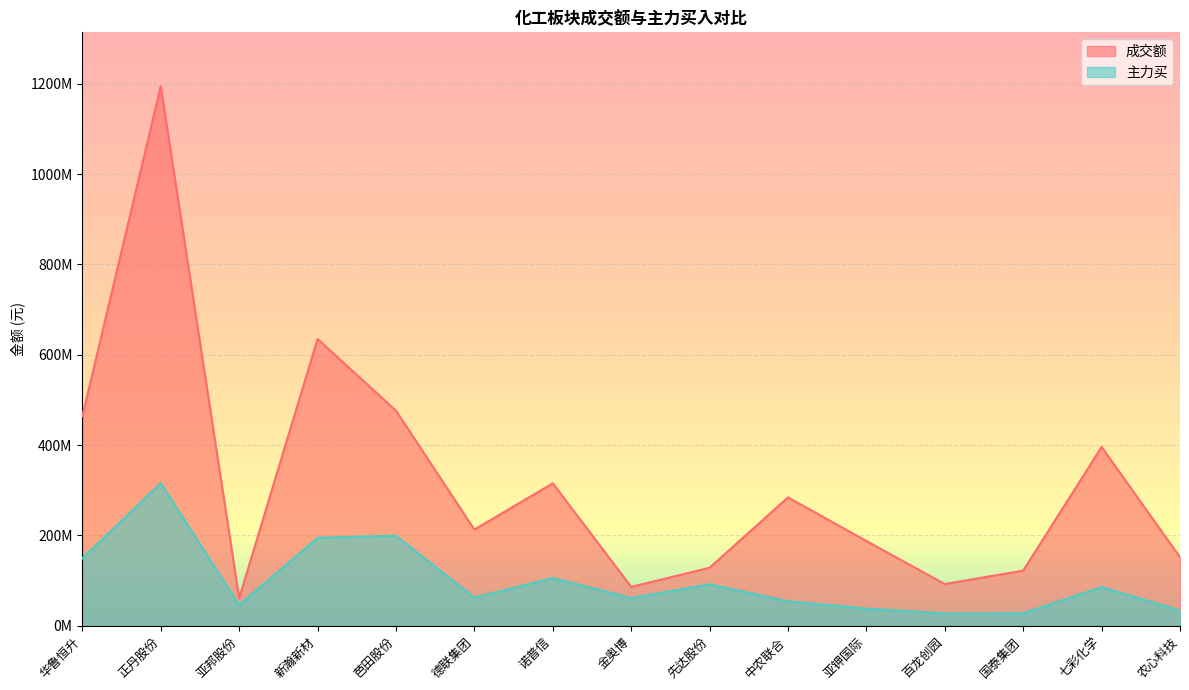

Does the chart display data point markers on the line(s)?

No